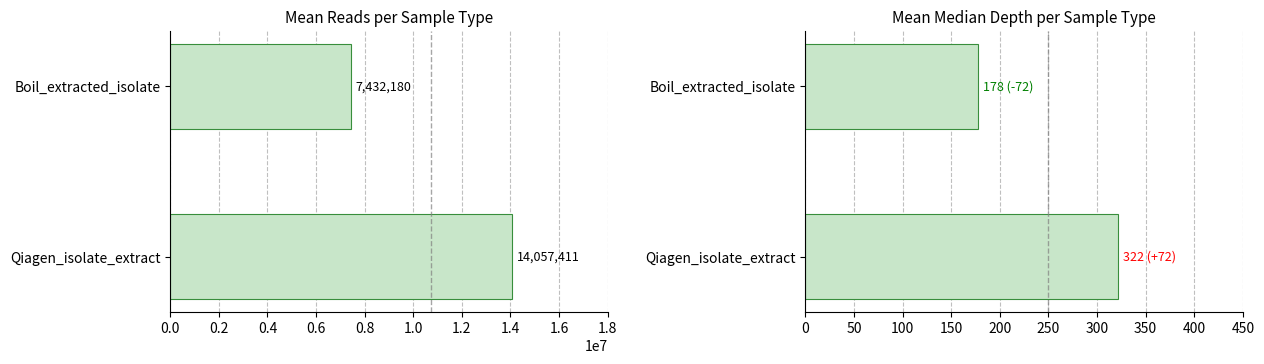

The mean_reads_num series shows 10547923 at Boil_extracted_isolate. True or false?

False